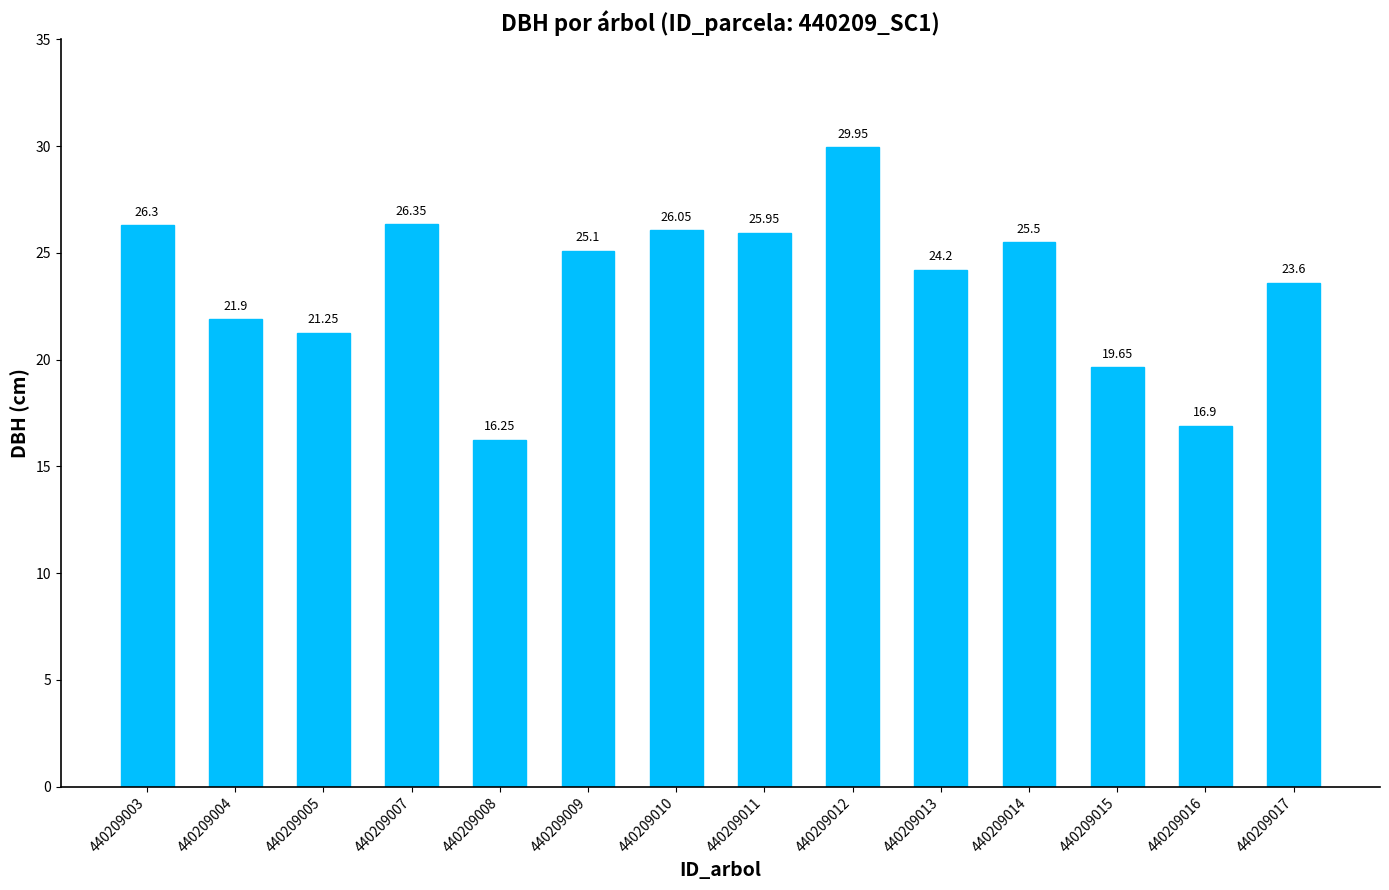

What is the average value?

23.5